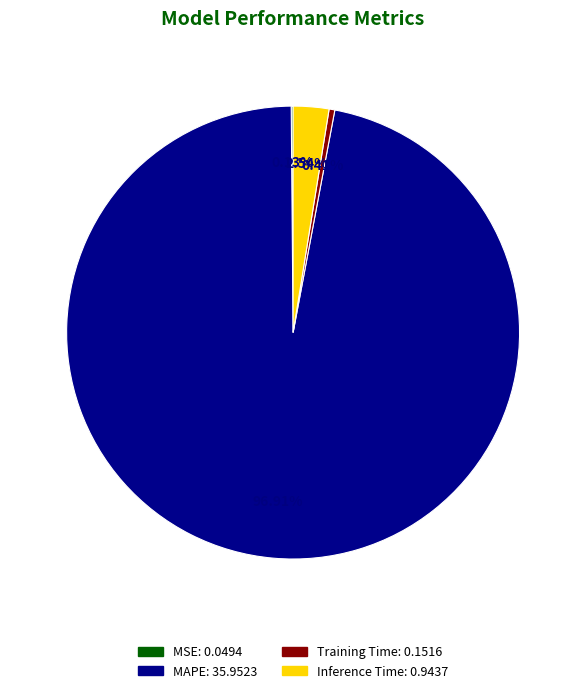

Which slice is the largest?

MAPE